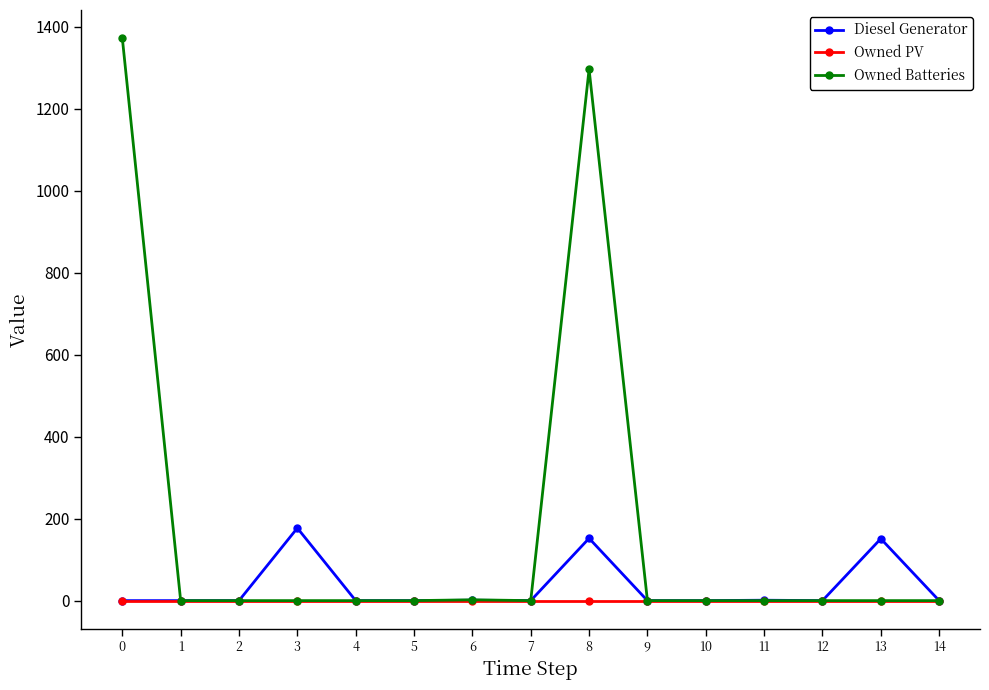

Rank the series by their maximum value, from lowest to highest.

Owned PV, Diesel Generator, Owned Batteries